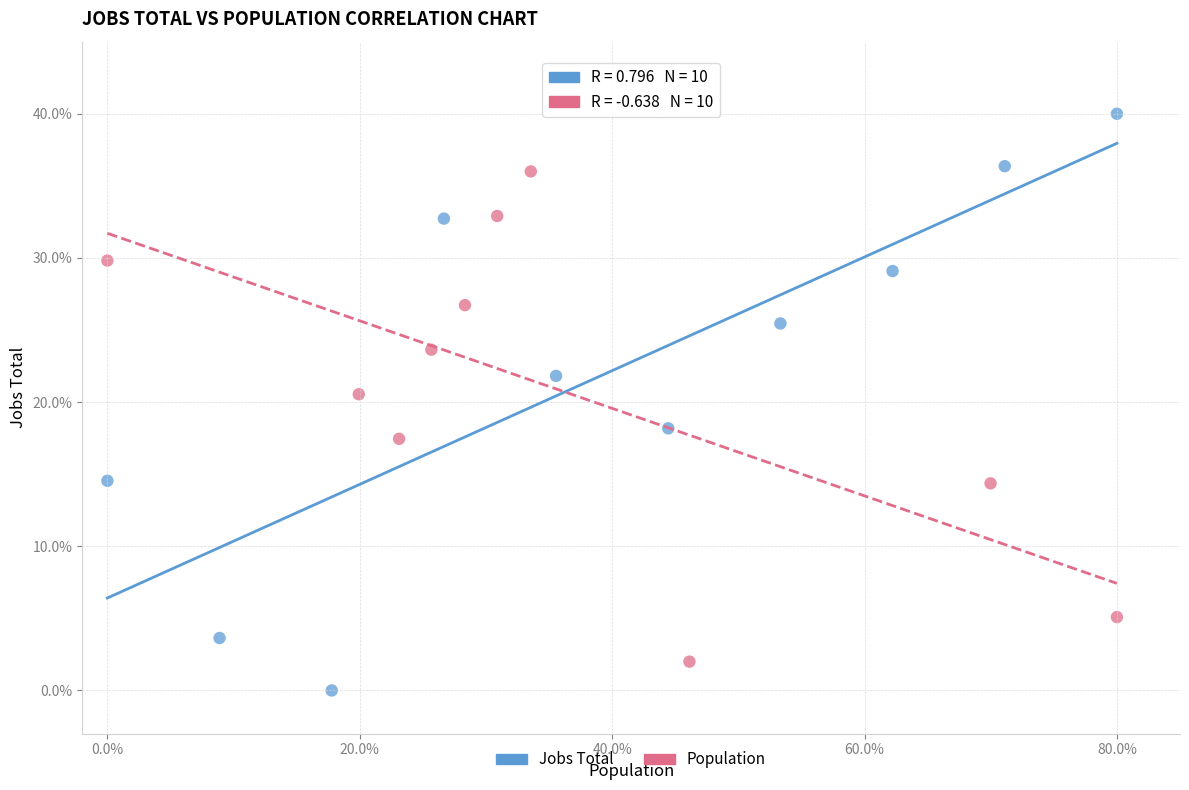

Which series has the largest Y range (max minus min)?

Jobs Total